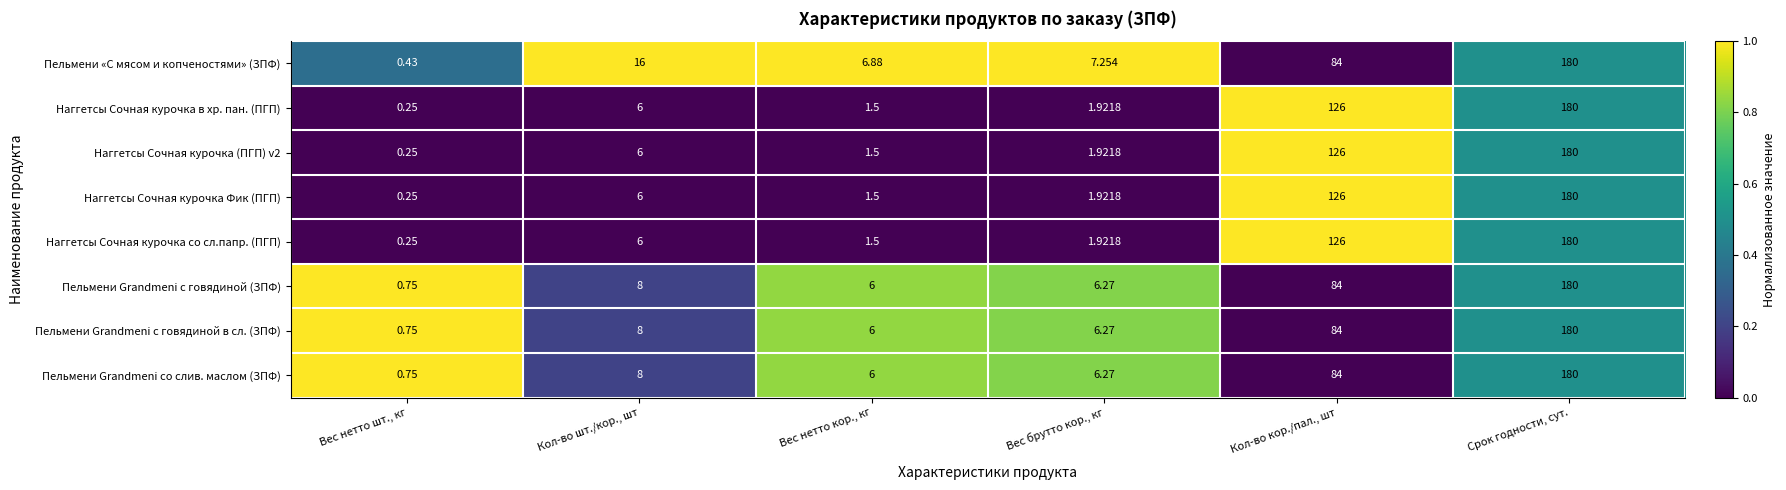

Which category has the lowest value in the Пельмени Grandmeni с говядиной (ЗПФ) series?

Вес нетто шт., кг